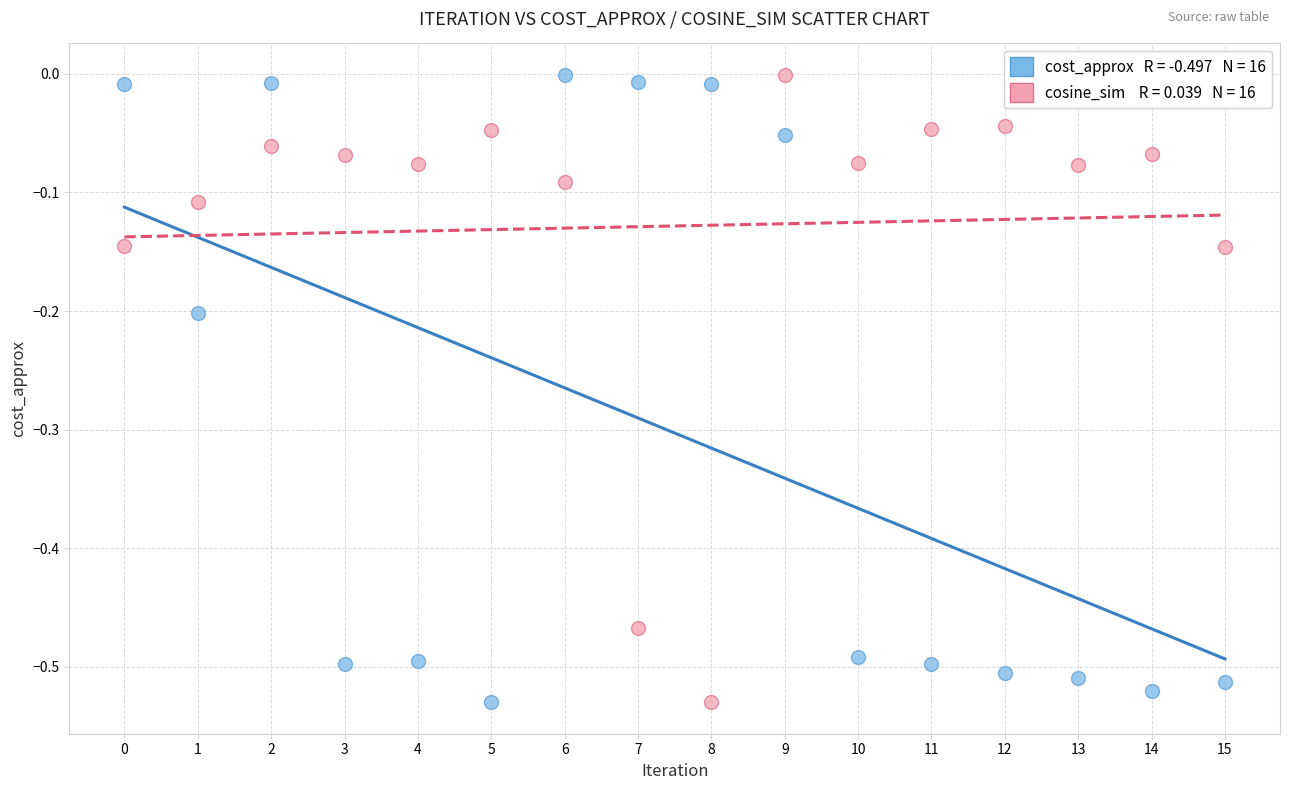

Across all data points, what is the range of Y values (max minus min)?

0.5